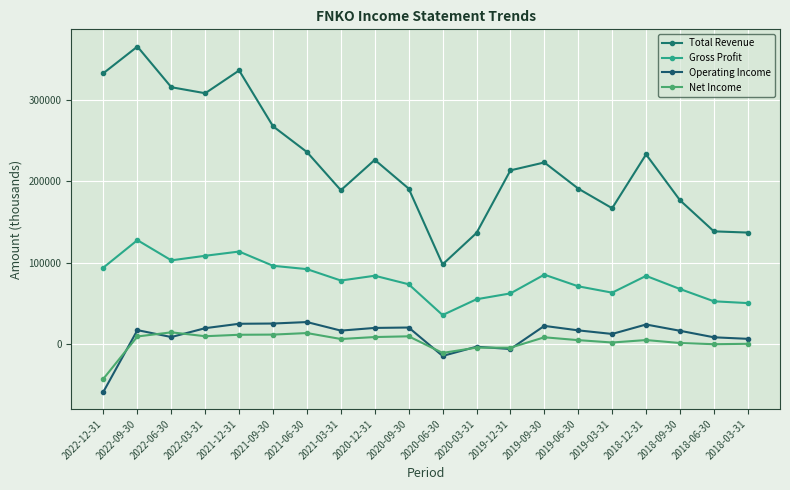

How many lines are shown in the chart?

4